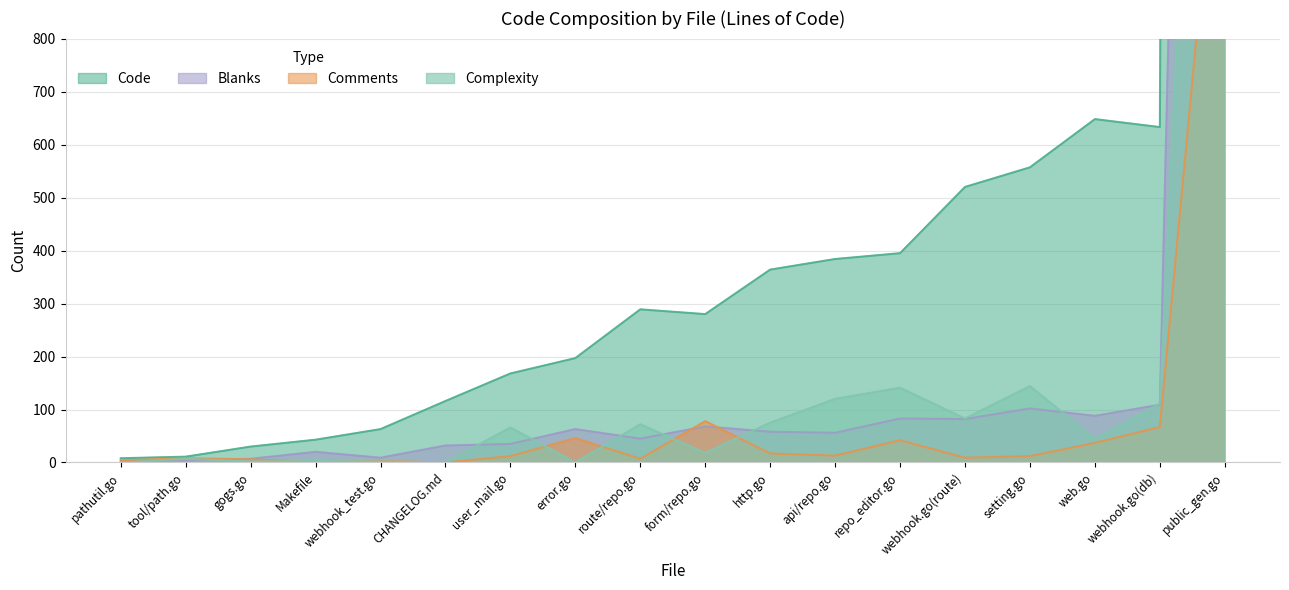

Where is Lines nearest to the value 15664?

Comments